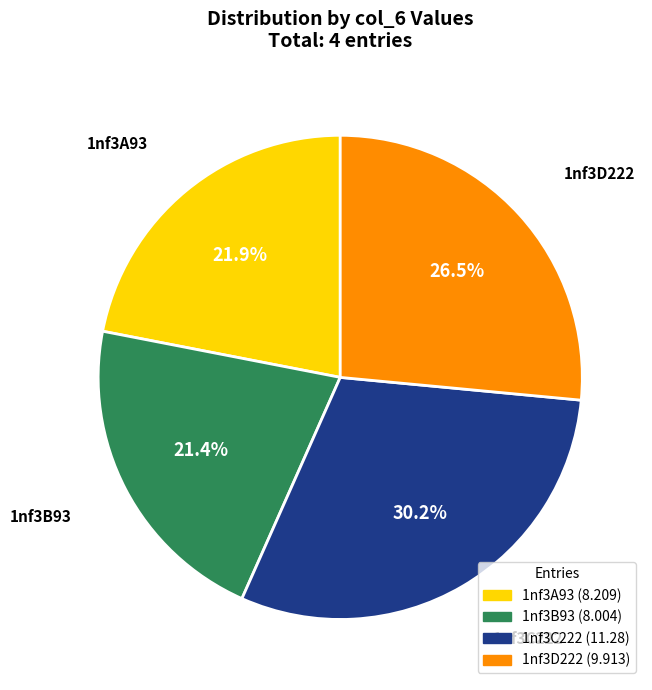

Is 1nf3A93 the majority of the pie?

No